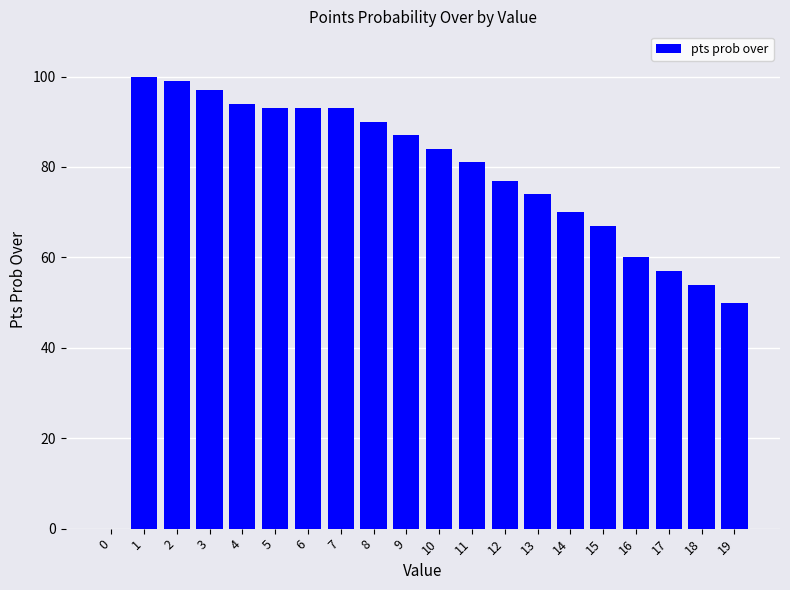

What is the change in value from 12 to 13?

-3